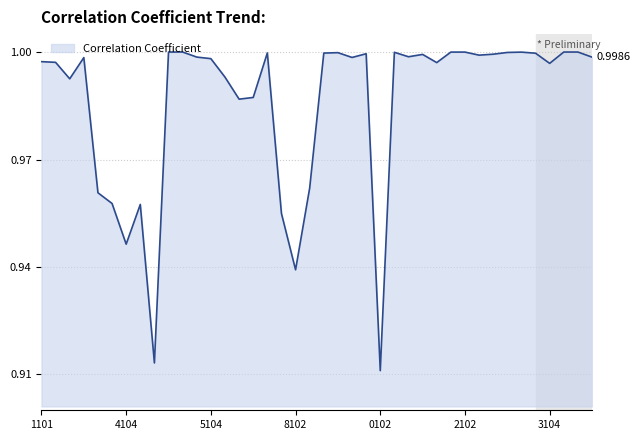

What is the difference between the maximum and minimum values?

0.1